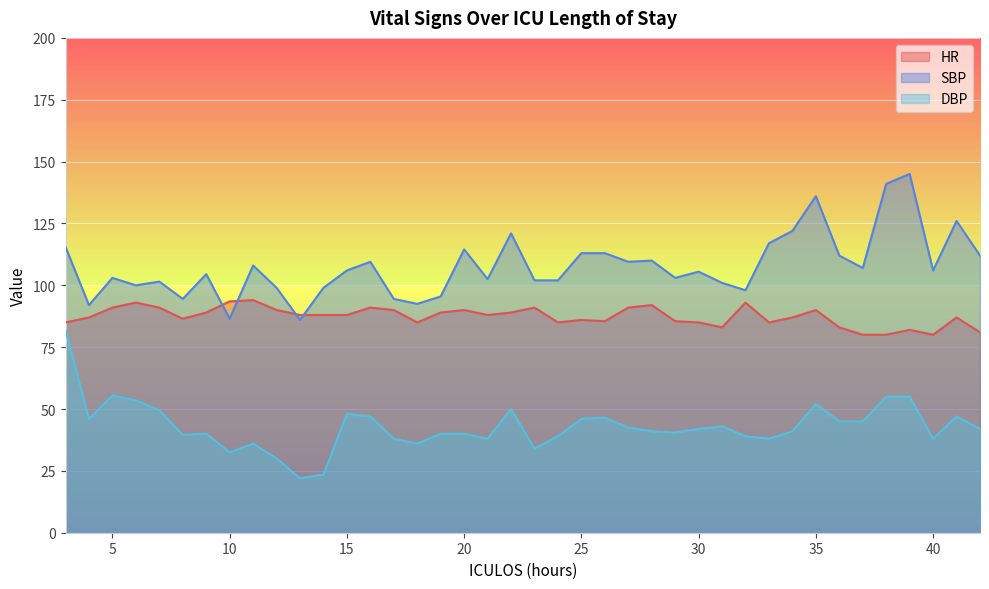

Reading left to right, extract all data points from this chart.

HR: 85.0	87.0	91.0	93.0	91.0	86.5	89.0	93.5	94.0	90.0	88.0	88.0	88.0	91.0	90.0	85.0	89.0	90.0	88.0	89.0	91.0	85.0	86.0	85.5	91.0	92.0	85.5	85.0	83.0	93.0	85.0	87.0	90.0	83.0	80.0	80.0	82.0	80.0	87.0	81.0
SBP: 115.5	92.0	103.0	100.0	101.5	94.5	104.5	86.5	108.0	99.0	86.0	99.0	106.0	109.5	94.5	92.5	95.5	114.5	102.5	121.0	102.0	102.0	113.0	113.0	109.5	110.0	103.0	105.5	101.0	98.0	117.0	122.0	136.0	112.0	107.0	141.0	145.0	106.0	126.0	112.0
DBP: 82.0	46.0	55.5	53.5	49.5	39.5	40.0	32.5	36.0	30.0	22.0	23.5	48.0	47.0	38.0	36.0	40.0	40.0	38.0	50.0	34.0	39.0	46.0	46.5	42.5	41.0	40.5	42.0	43.0	39.0	38.0	41.0	52.0	45.0	45.0	55.0	55.0	38.0	47.0	42.0